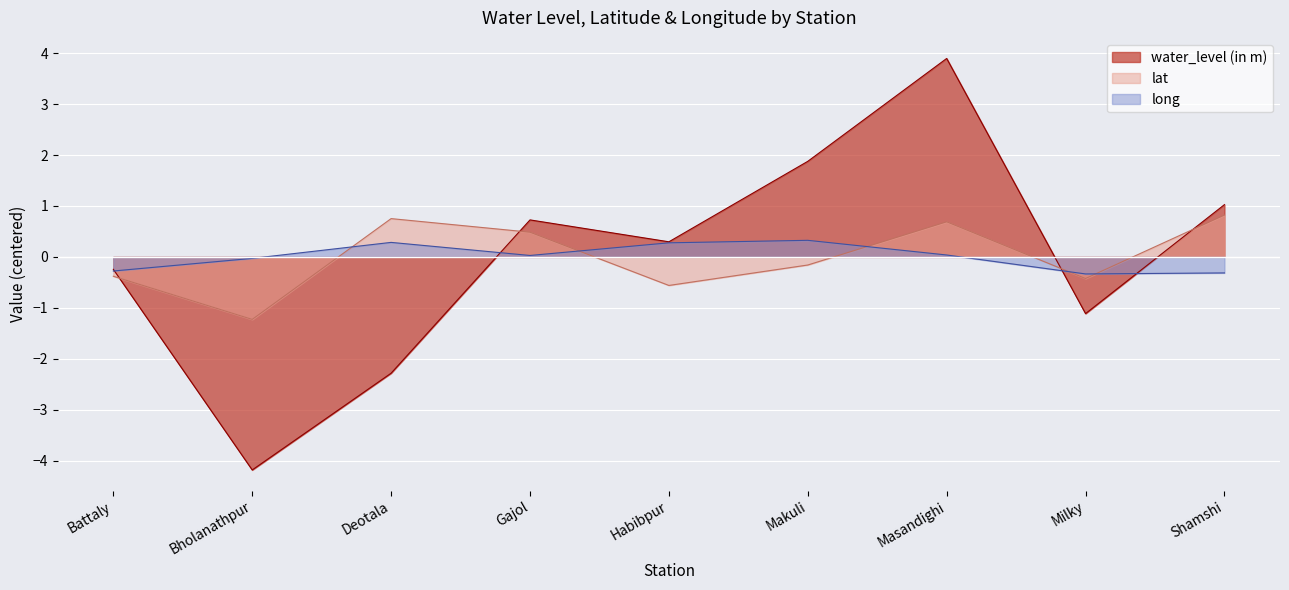

What is the maximum value shown in the chart?

3.9